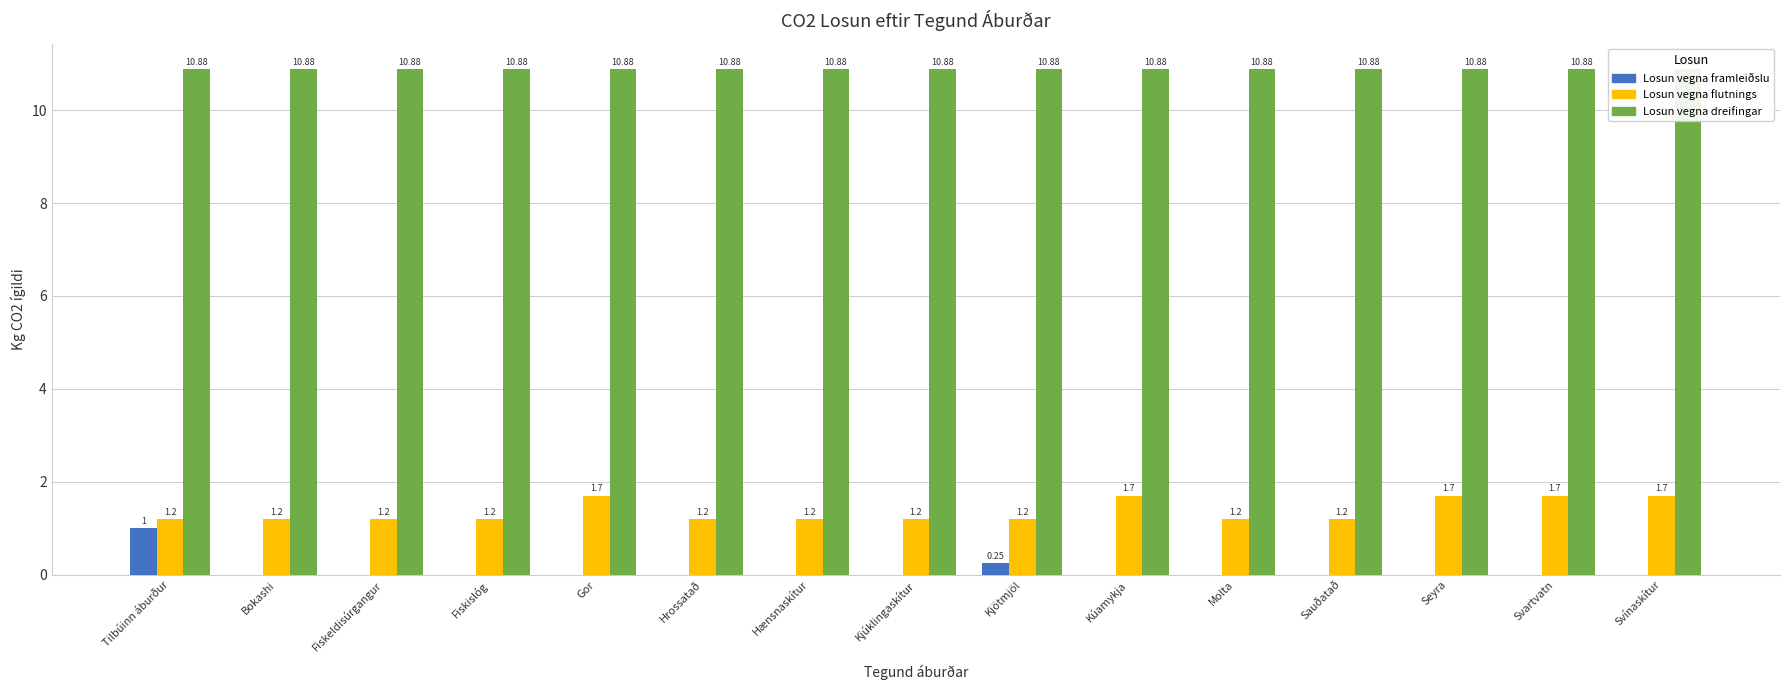

At how many categories does at least one series exceed 6?

15